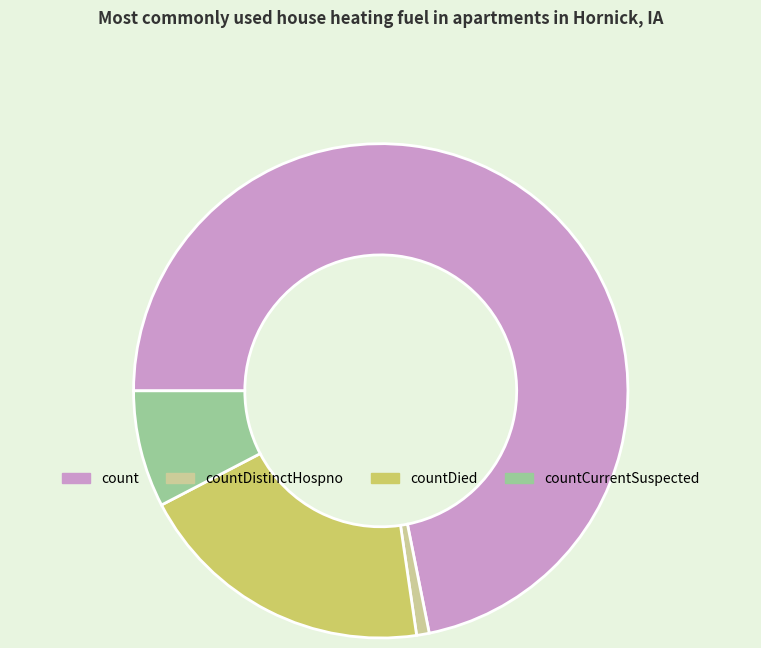

Combined, do countDied and countCurrentSuspected account for over 50%?

No